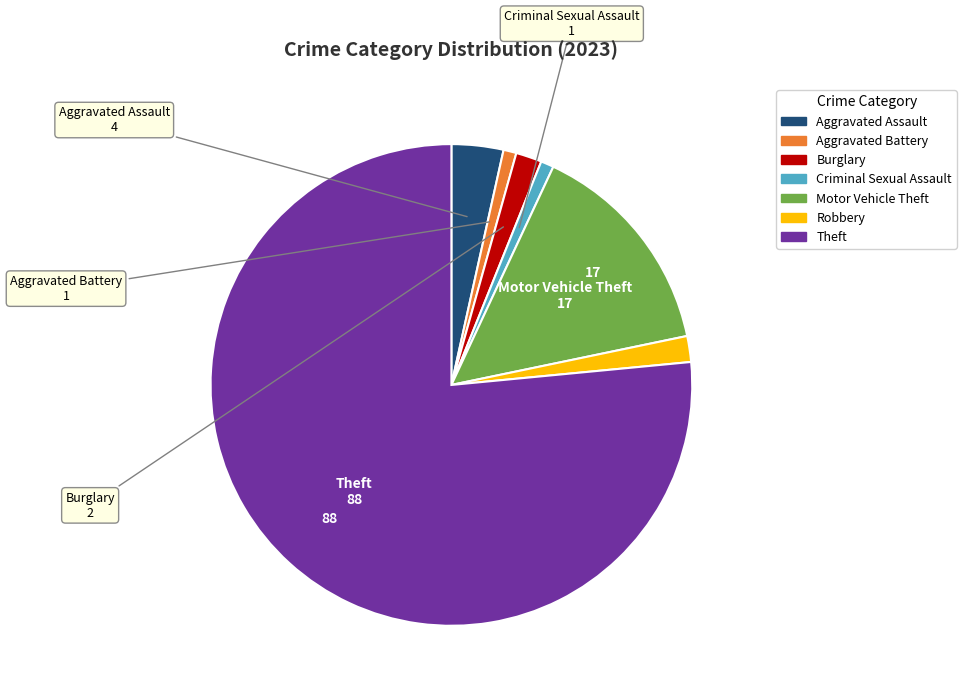

Combined, do Aggravated Assault and Theft account for over 50%?

Yes